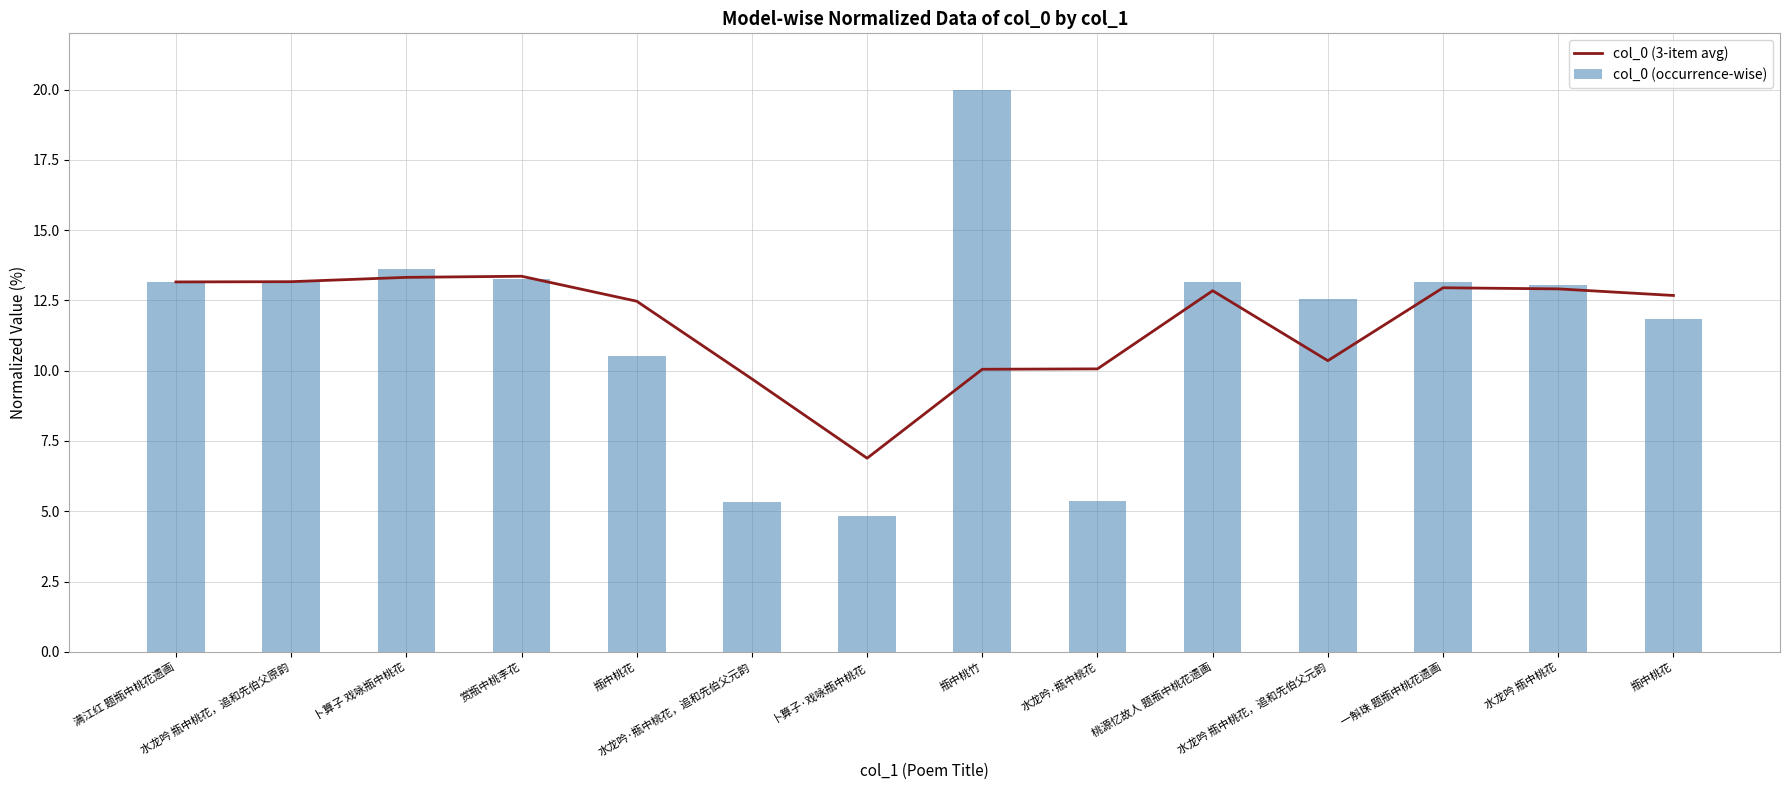

Is it true that col_0 (3-item avg) equals 17.8 at 水龙吟 瓶中桃花，追和先伯父原韵?

False